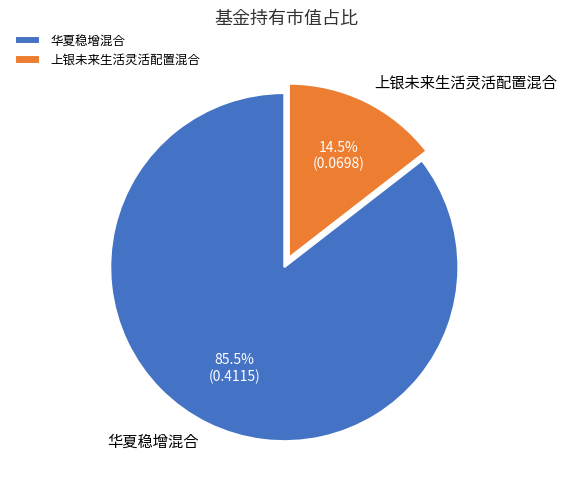

Which has a higher value, 华夏稳增混合 or 上银未来生活灵活配置混合?

华夏稳增混合